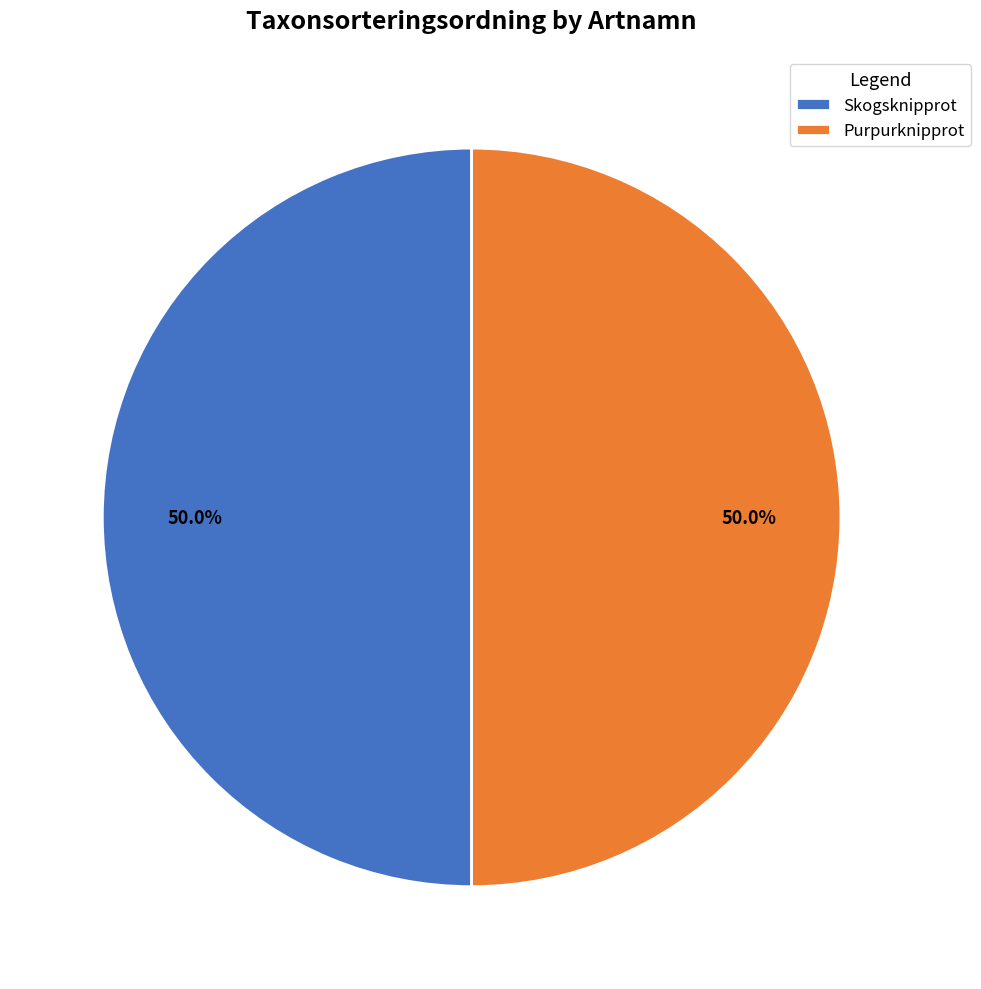

What percentage is NOT represented by Purpurknipprot?

50.0%